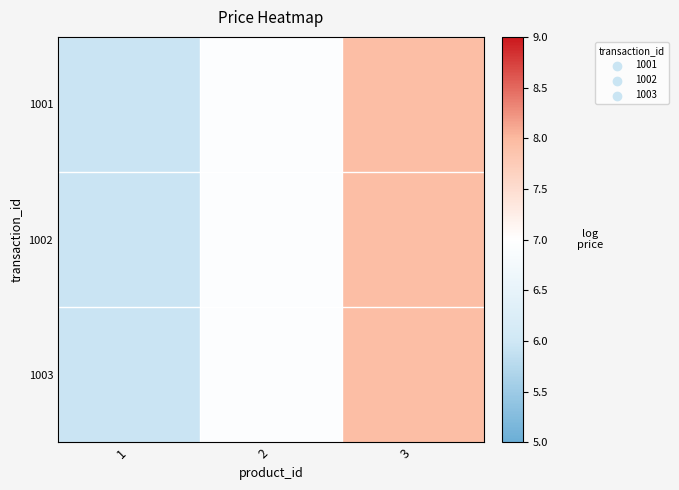

What is the greatest value displayed?

8.0